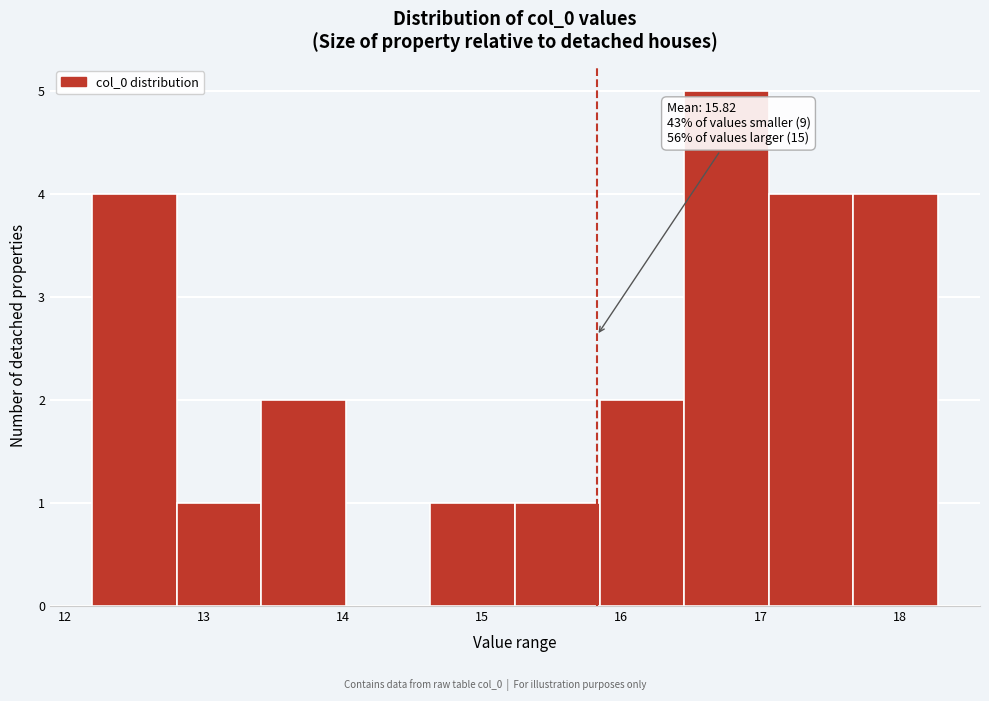

Which range on the x-axis has the tallest bar?

16.5 to 17.1